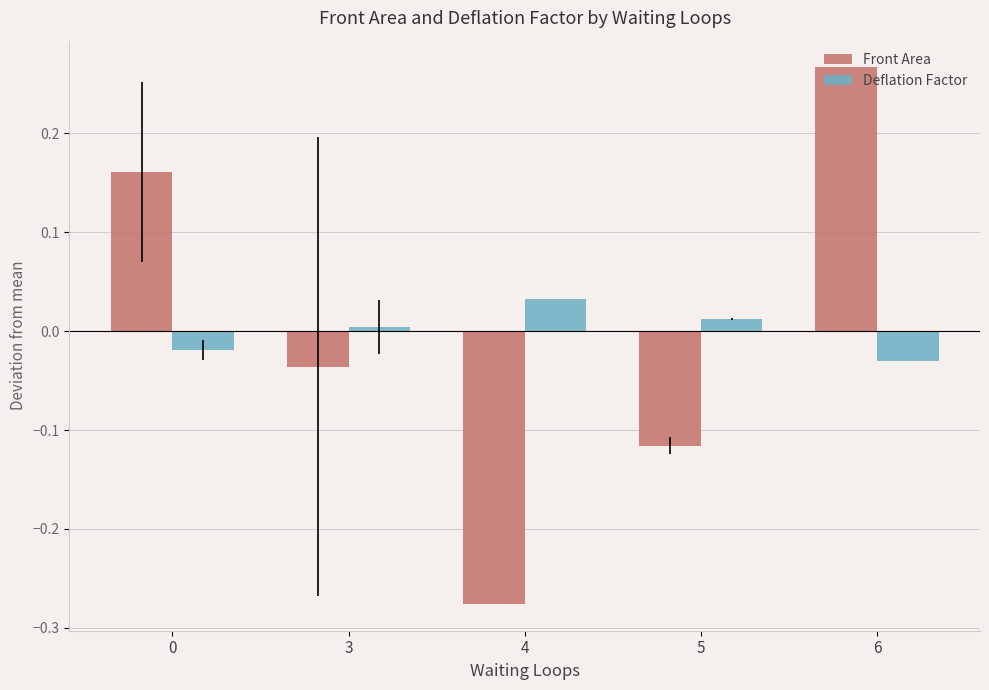

How many groups of bars are there?

5